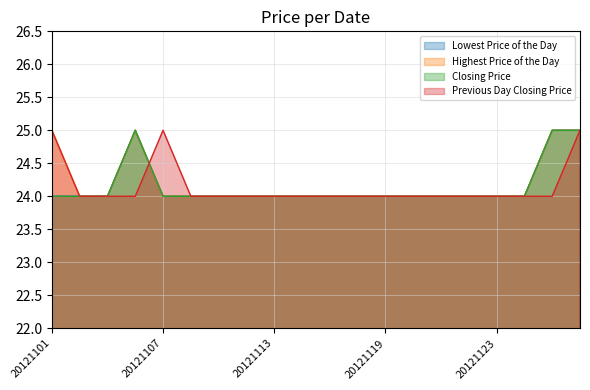

How many lines are shown in the chart?

4